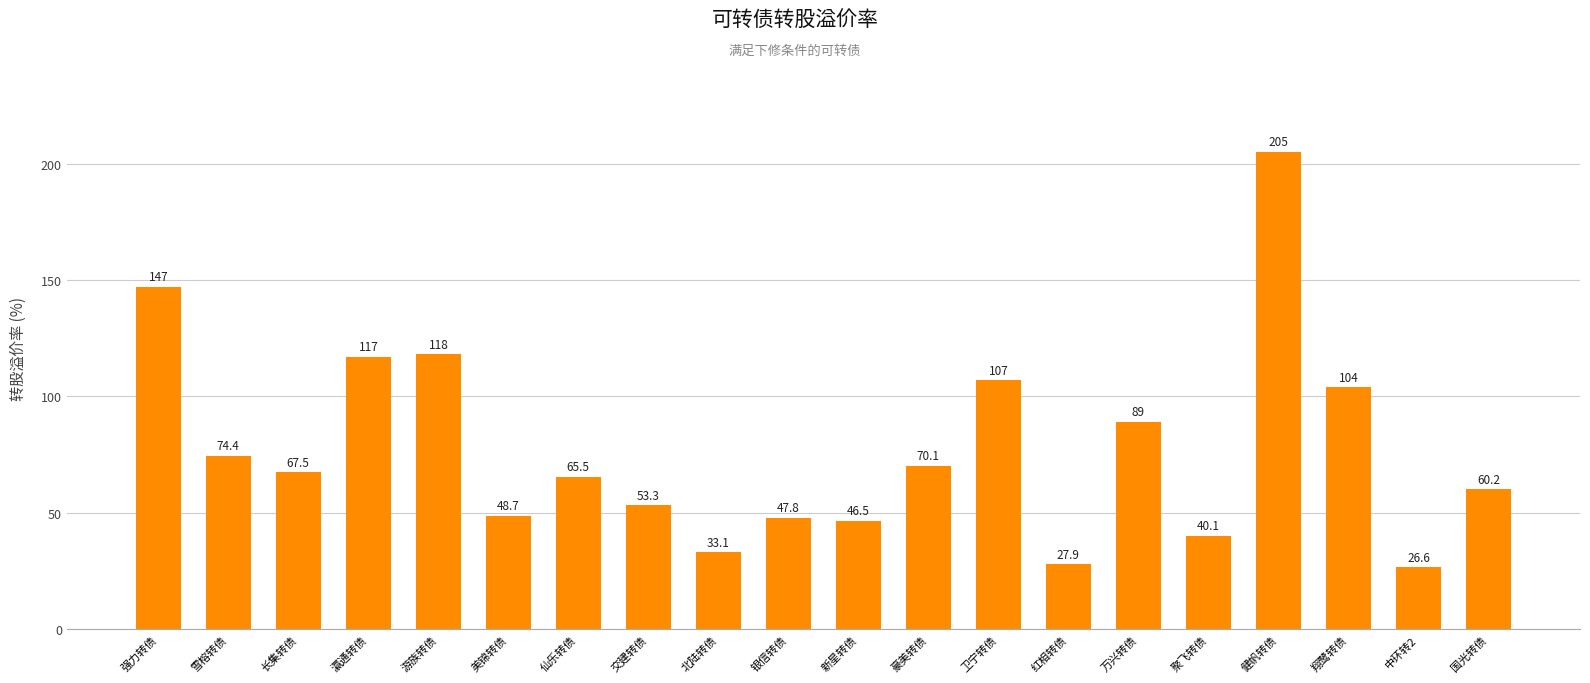

What is the sum of the values at 卫宁转债 and 游族转债?

225.0